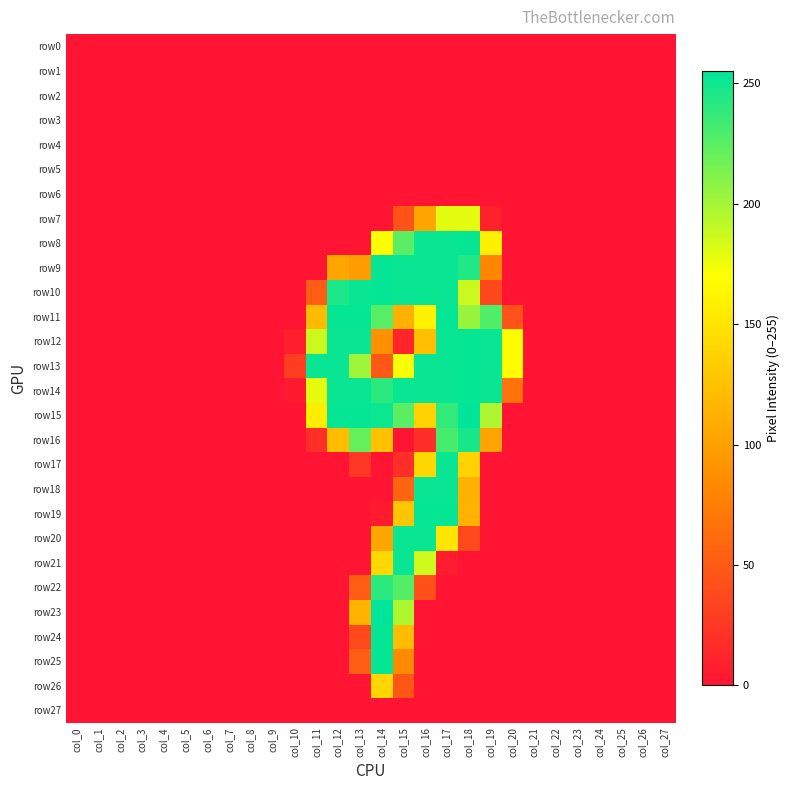

Reading left to right, list all the values displayed in this chart.

row0: col_0=0	col_1=0	col_2=0	col_3=0	col_4=0	col_5=0	col_6=0	col_7=0	col_8=0	col_9=0	col_10=0	col_11=0	col_12=0	col_13=0	col_14=0	col_15=0	col_16=0	col_17=0	col_18=0	col_19=0	col_20=0	col_21=0	col_22=0	col_23=0	col_24=0	col_25=0	col_26=0	col_27=0
row1: col_0=0	col_1=0	col_2=0	col_3=0	col_4=0	col_5=0	col_6=0	col_7=0	col_8=0	col_9=0	col_10=0	col_11=0	col_12=0	col_13=0	col_14=0	col_15=0	col_16=0	col_17=0	col_18=0	col_19=0	col_20=0	col_21=0	col_22=0	col_23=0	col_24=0	col_25=0	col_26=0	col_27=0
row2: col_0=0	col_1=0	col_2=0	col_3=0	col_4=0	col_5=0	col_6=0	col_7=0	col_8=0	col_9=0	col_10=0	col_11=0	col_12=0	col_13=0	col_14=0	col_15=0	col_16=0	col_17=0	col_18=0	col_19=0	col_20=0	col_21=0	col_22=0	col_23=0	col_24=0	col_25=0	col_26=0	col_27=0
row3: col_0=0	col_1=0	col_2=0	col_3=0	col_4=0	col_5=0	col_6=0	col_7=0	col_8=0	col_9=0	col_10=0	col_11=0	col_12=0	col_13=0	col_14=0	col_15=0	col_16=0	col_17=0	col_18=0	col_19=0	col_20=0	col_21=0	col_22=0	col_23=0	col_24=0	col_25=0	col_26=0	col_27=0
row4: col_0=0	col_1=0	col_2=0	col_3=0	col_4=0	col_5=0	col_6=0	col_7=0	col_8=0	col_9=0	col_10=0	col_11=0	col_12=0	col_13=0	col_14=0	col_15=0	col_16=0	col_17=0	col_18=0	col_19=0	col_20=0	col_21=0	col_22=0	col_23=0	col_24=0	col_25=0	col_26=0	col_27=0
row5: col_0=0	col_1=0	col_2=0	col_3=0	col_4=0	col_5=0	col_6=0	col_7=0	col_8=0	col_9=0	col_10=0	col_11=0	col_12=0	col_13=0	col_14=0	col_15=0	col_16=0	col_17=0	col_18=0	col_19=0	col_20=0	col_21=0	col_22=0	col_23=0	col_24=0	col_25=0	col_26=0	col_27=0
row6: col_0=0	col_1=0	col_2=0	col_3=0	col_4=0	col_5=0	col_6=0	col_7=0	col_8=0	col_9=0	col_10=0	col_11=0	col_12=0	col_13=0	col_14=0	col_15=0	col_16=0	col_17=0	col_18=0	col_19=0	col_20=0	col_21=0	col_22=0	col_23=0	col_24=0	col_25=0	col_26=0	col_27=0
row7: col_0=0	col_1=0	col_2=0	col_3=0	col_4=0	col_5=0	col_6=0	col_7=0	col_8=0	col_9=0	col_10=0	col_11=0	col_12=0	col_13=0	col_14=0	col_15=45	col_16=104	col_17=179	col_18=179	col_19=10	col_20=0	col_21=0	col_22=0	col_23=0	col_24=0	col_25=0	col_26=0	col_27=0
row8: col_0=0	col_1=0	col_2=0	col_3=0	col_4=0	col_5=0	col_6=0	col_7=0	col_8=0	col_9=0	col_10=0	col_11=0	col_12=0	col_13=0	col_14=170	col_15=225	col_16=252	col_17=252	col_18=253	col_19=159	col_20=0	col_21=0	col_22=0	col_23=0	col_24=0	col_25=0	col_26=0	col_27=0
row9: col_0=0	col_1=0	col_2=0	col_3=0	col_4=0	col_5=0	col_6=0	col_7=0	col_8=0	col_9=0	col_10=0	col_11=0	col_12=104	col_13=97	col_14=253	col_15=252	col_16=252	col_17=252	col_18=244	col_19=81	col_20=0	col_21=0	col_22=0	col_23=0	col_24=0	col_25=0	col_26=0	col_27=0
row10: col_0=0	col_1=0	col_2=0	col_3=0	col_4=0	col_5=0	col_6=0	col_7=0	col_8=0	col_9=0	col_10=0	col_11=51	col_12=246	col_13=252	col_14=253	col_15=252	col_16=252	col_17=252	col_18=187	col_19=38	col_20=0	col_21=0	col_22=0	col_23=0	col_24=0	col_25=0	col_26=0	col_27=0
row11: col_0=0	col_1=0	col_2=0	col_3=0	col_4=0	col_5=0	col_6=0	col_7=0	col_8=0	col_9=0	col_10=0	col_11=120	col_12=253	col_13=253	col_14=226	col_15=113	col_16=160	col_17=253	col_18=204	col_19=228	col_20=44	col_21=0	col_22=0	col_23=0	col_24=0	col_25=0	col_26=0	col_27=0
row12: col_0=0	col_1=0	col_2=0	col_3=0	col_4=0	col_5=0	col_6=0	col_7=0	col_8=0	col_9=0	col_10=7	col_11=187	col_12=252	col_13=252	col_14=88	col_15=13	col_16=123	col_17=252	col_18=253	col_19=252	col_20=168	col_21=0	col_22=0	col_23=0	col_24=0	col_25=0	col_26=0	col_27=0
row13: col_0=0	col_1=0	col_2=0	col_3=0	col_4=0	col_5=0	col_6=0	col_7=0	col_8=0	col_9=0	col_10=29	col_11=252	col_12=252	col_13=202	col_14=48	col_15=172	col_16=252	col_17=252	col_18=253	col_19=252	col_20=168	col_21=0	col_22=0	col_23=0	col_24=0	col_25=0	col_26=0	col_27=0
row14: col_0=0	col_1=0	col_2=0	col_3=0	col_4=0	col_5=0	col_6=0	col_7=0	col_8=0	col_9=0	col_10=4	col_11=178	col_12=252	col_13=252	col_14=241	col_15=252	col_16=252	col_17=252	col_18=253	col_19=252	col_20=68	col_21=0	col_22=0	col_23=0	col_24=0	col_25=0	col_26=0	col_27=0
row15: col_0=0	col_1=0	col_2=0	col_3=0	col_4=0	col_5=0	col_6=0	col_7=0	col_8=0	col_9=0	col_10=0	col_11=157	col_12=253	col_13=253	col_14=251	col_15=225	col_16=137	col_17=238	col_18=255	col_19=197	col_20=0	col_21=0	col_22=0	col_23=0	col_24=0	col_25=0	col_26=0	col_27=0
row16: col_0=0	col_1=0	col_2=0	col_3=0	col_4=0	col_5=0	col_6=0	col_7=0	col_8=0	col_9=0	col_10=0	col_11=19	col_12=122	col_13=221	col_14=125	col_15=0	col_16=19	col_17=231	col_18=247	col_19=103	col_20=0	col_21=0	col_22=0	col_23=0	col_24=0	col_25=0	col_26=0	col_27=0
row17: col_0=0	col_1=0	col_2=0	col_3=0	col_4=0	col_5=0	col_6=0	col_7=0	col_8=0	col_9=0	col_10=0	col_11=0	col_12=0	col_13=25	col_14=0	col_15=19	col_16=140	col_17=252	col_18=137	col_19=0	col_20=0	col_21=0	col_22=0	col_23=0	col_24=0	col_25=0	col_26=0	col_27=0
row18: col_0=0	col_1=0	col_2=0	col_3=0	col_4=0	col_5=0	col_6=0	col_7=0	col_8=0	col_9=0	col_10=0	col_11=0	col_12=0	col_13=0	col_14=0	col_15=57	col_16=252	col_17=252	col_18=113	col_19=0	col_20=0	col_21=0	col_22=0	col_23=0	col_24=0	col_25=0	col_26=0	col_27=0
row19: col_0=0	col_1=0	col_2=0	col_3=0	col_4=0	col_5=0	col_6=0	col_7=0	col_8=0	col_9=0	col_10=0	col_11=0	col_12=0	col_13=0	col_14=4	col_15=128	col_16=253	col_17=253	col_18=114	col_19=0	col_20=0	col_21=0	col_22=0	col_23=0	col_24=0	col_25=0	col_26=0	col_27=0
row20: col_0=0	col_1=0	col_2=0	col_3=0	col_4=0	col_5=0	col_6=0	col_7=0	col_8=0	col_9=0	col_10=0	col_11=0	col_12=0	col_13=0	col_14=104	col_15=252	col_16=252	col_17=151	col_18=38	col_19=0	col_20=0	col_21=0	col_22=0	col_23=0	col_24=0	col_25=0	col_26=0	col_27=0
row21: col_0=0	col_1=0	col_2=0	col_3=0	col_4=0	col_5=0	col_6=0	col_7=0	col_8=0	col_9=0	col_10=0	col_11=0	col_12=0	col_13=0	col_14=141	col_15=252	col_16=186	col_17=6	col_18=0	col_19=0	col_20=0	col_21=0	col_22=0	col_23=0	col_24=0	col_25=0	col_26=0	col_27=0
row22: col_0=0	col_1=0	col_2=0	col_3=0	col_4=0	col_5=0	col_6=0	col_7=0	col_8=0	col_9=0	col_10=0	col_11=0	col_12=0	col_13=51	col_14=241	col_15=227	col_16=43	col_17=0	col_18=0	col_19=0	col_20=0	col_21=0	col_22=0	col_23=0	col_24=0	col_25=0	col_26=0	col_27=0
row23: col_0=0	col_1=0	col_2=0	col_3=0	col_4=0	col_5=0	col_6=0	col_7=0	col_8=0	col_9=0	col_10=0	col_11=0	col_12=0	col_13=114	col_14=255	col_15=197	col_16=0	col_17=0	col_18=0	col_19=0	col_20=0	col_21=0	col_22=0	col_23=0	col_24=0	col_25=0	col_26=0	col_27=0
row24: col_0=0	col_1=0	col_2=0	col_3=0	col_4=0	col_5=0	col_6=0	col_7=0	col_8=0	col_9=0	col_10=0	col_11=0	col_12=0	col_13=38	col_14=253	col_15=121	col_16=0	col_17=0	col_18=0	col_19=0	col_20=0	col_21=0	col_22=0	col_23=0	col_24=0	col_25=0	col_26=0	col_27=0
row25: col_0=0	col_1=0	col_2=0	col_3=0	col_4=0	col_5=0	col_6=0	col_7=0	col_8=0	col_9=0	col_10=0	col_11=0	col_12=0	col_13=51	col_14=253	col_15=84	col_16=0	col_17=0	col_18=0	col_19=0	col_20=0	col_21=0	col_22=0	col_23=0	col_24=0	col_25=0	col_26=0	col_27=0
row26: col_0=0	col_1=0	col_2=0	col_3=0	col_4=0	col_5=0	col_6=0	col_7=0	col_8=0	col_9=0	col_10=0	col_11=0	col_12=0	col_13=0	col_14=140	col_15=47	col_16=0	col_17=0	col_18=0	col_19=0	col_20=0	col_21=0	col_22=0	col_23=0	col_24=0	col_25=0	col_26=0	col_27=0
row27: col_0=0	col_1=0	col_2=0	col_3=0	col_4=0	col_5=0	col_6=0	col_7=0	col_8=0	col_9=0	col_10=0	col_11=0	col_12=0	col_13=0	col_14=0	col_15=0	col_16=0	col_17=0	col_18=0	col_19=0	col_20=0	col_21=0	col_22=0	col_23=0	col_24=0	col_25=0	col_26=0	col_27=0